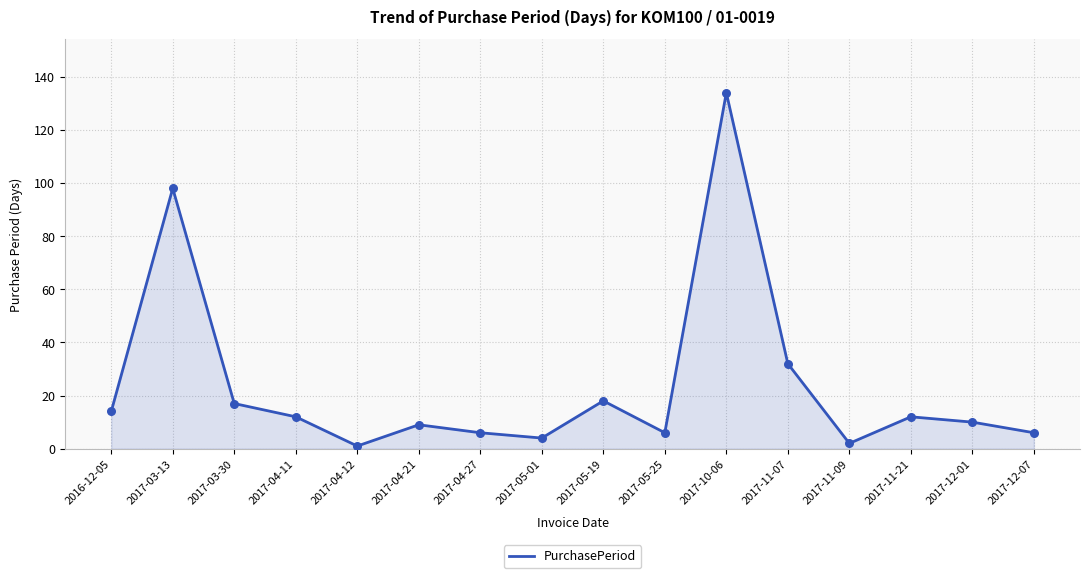

What is the change in value from 2017-03-13 to 2017-03-30?

-81